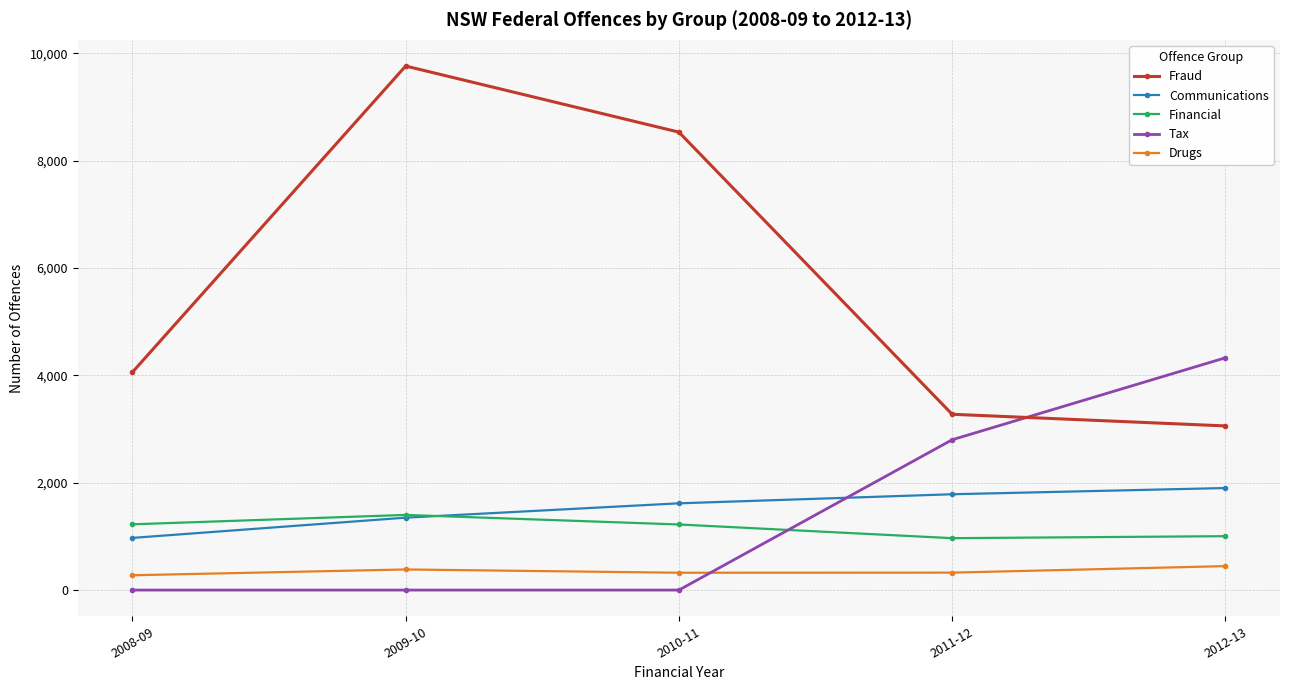

At which category does the chart reach its peak across all series?

2009-10